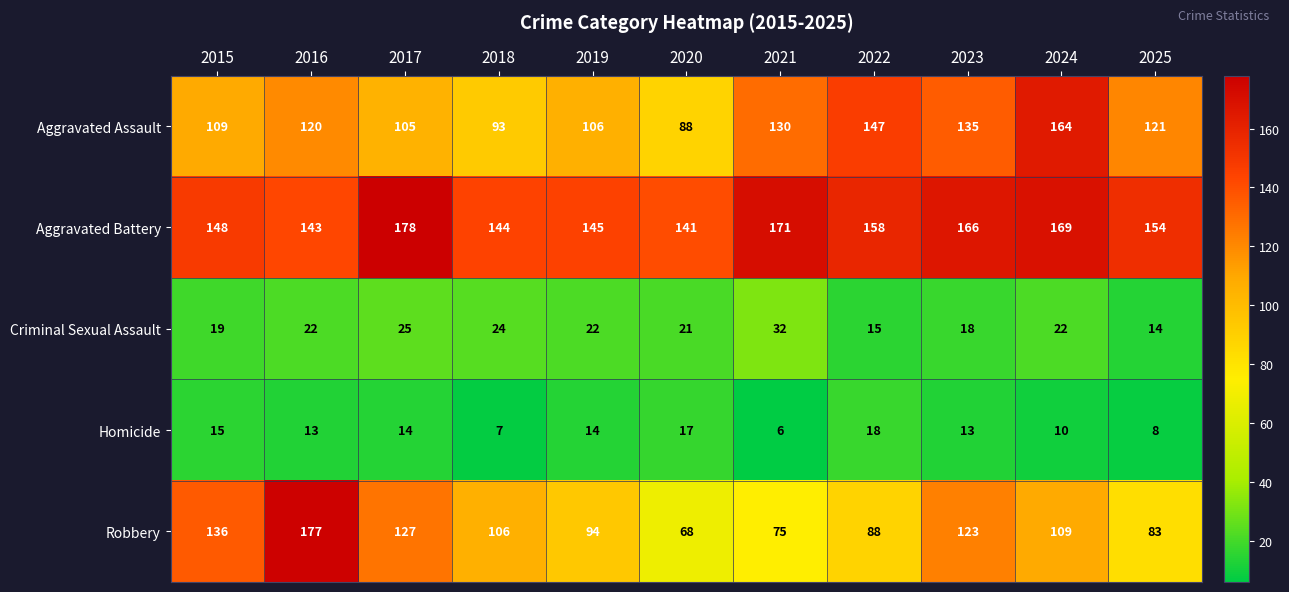

Is the value of Robbery at 2015 greater than the value of Criminal Sexual Assault at 2025?

Yes